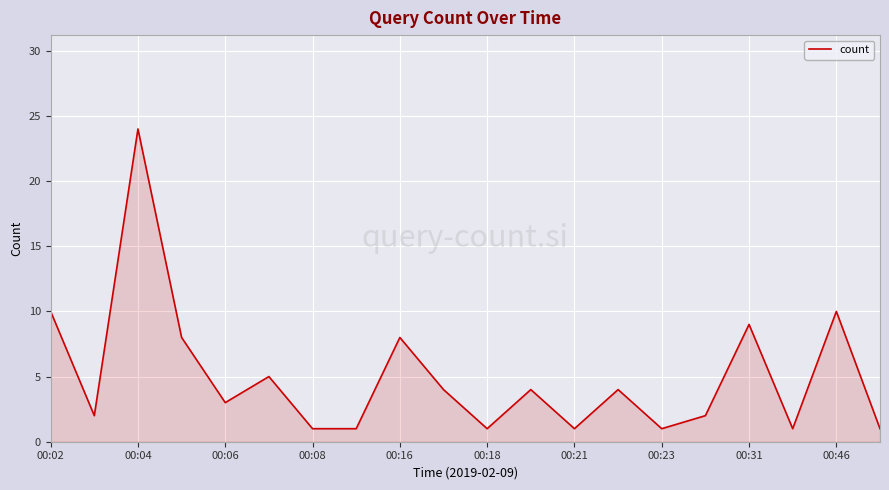

Reading right to left, list all the values displayed in this chart.

1	10	1	9	2	1	4	1	4	1	4	8	1	1	5	3	8	24	2	10